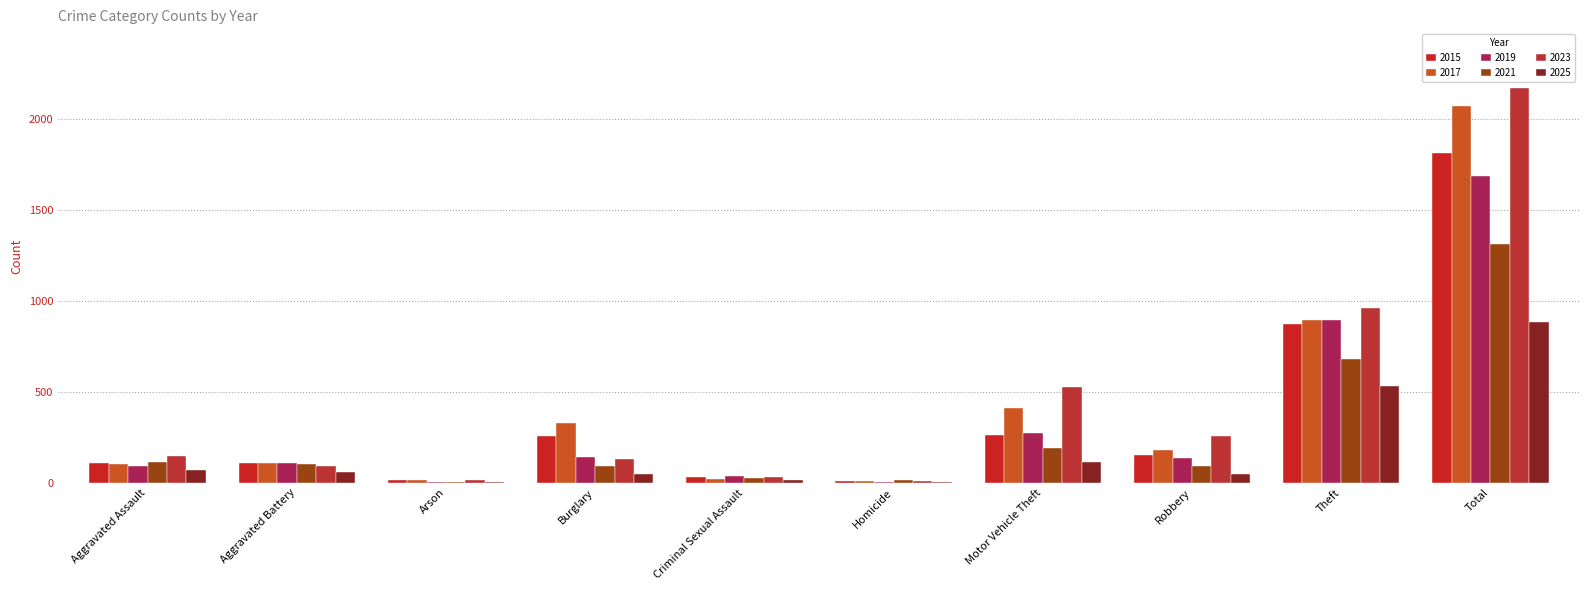

At which category is the sum across all series the highest?

Total